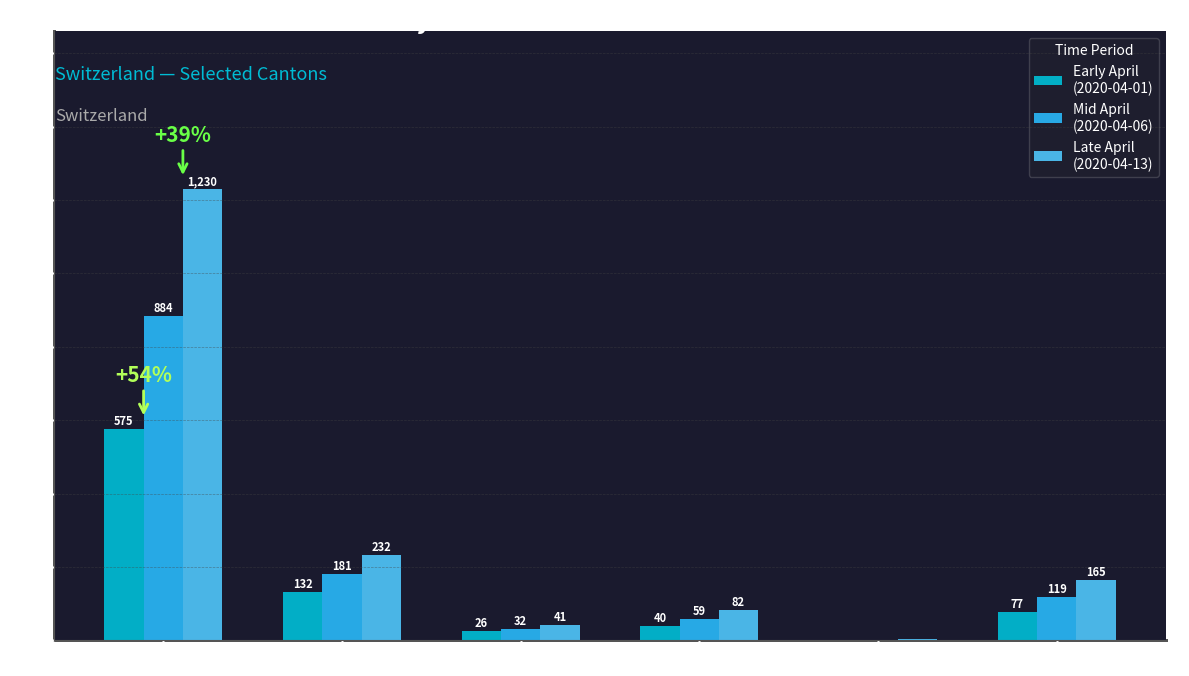

At which category is the sum across all series the highest?

CH